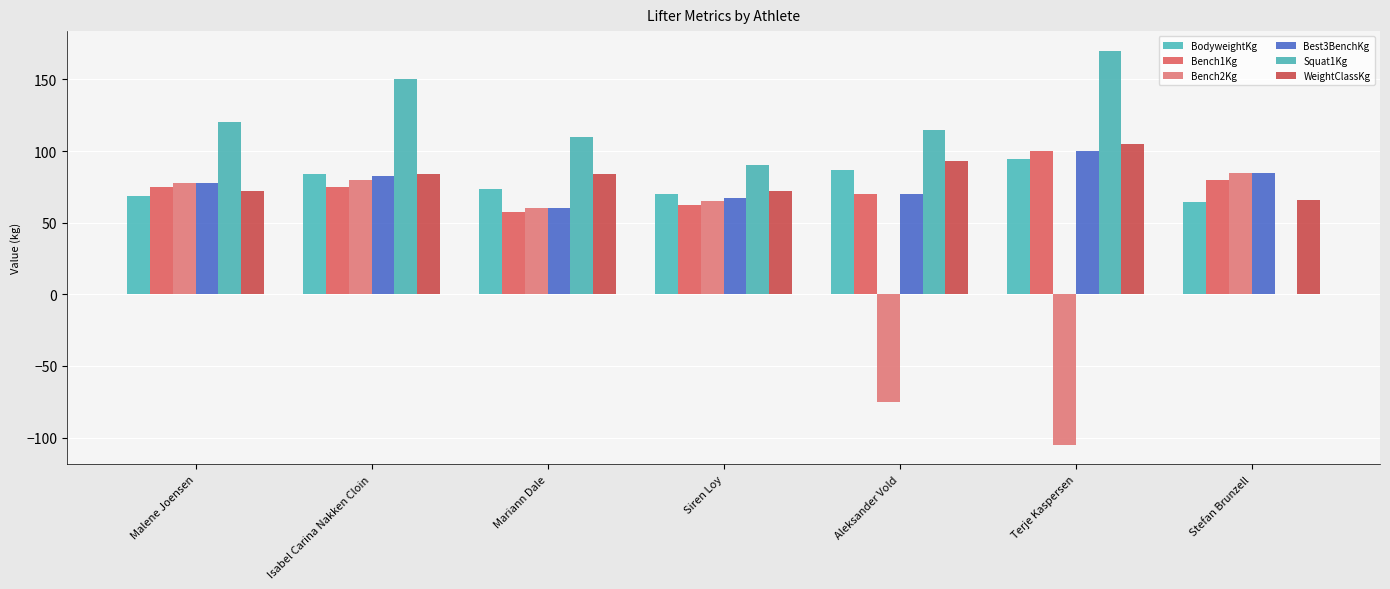

Which series has the largest total across all categories?

Squat1Kg